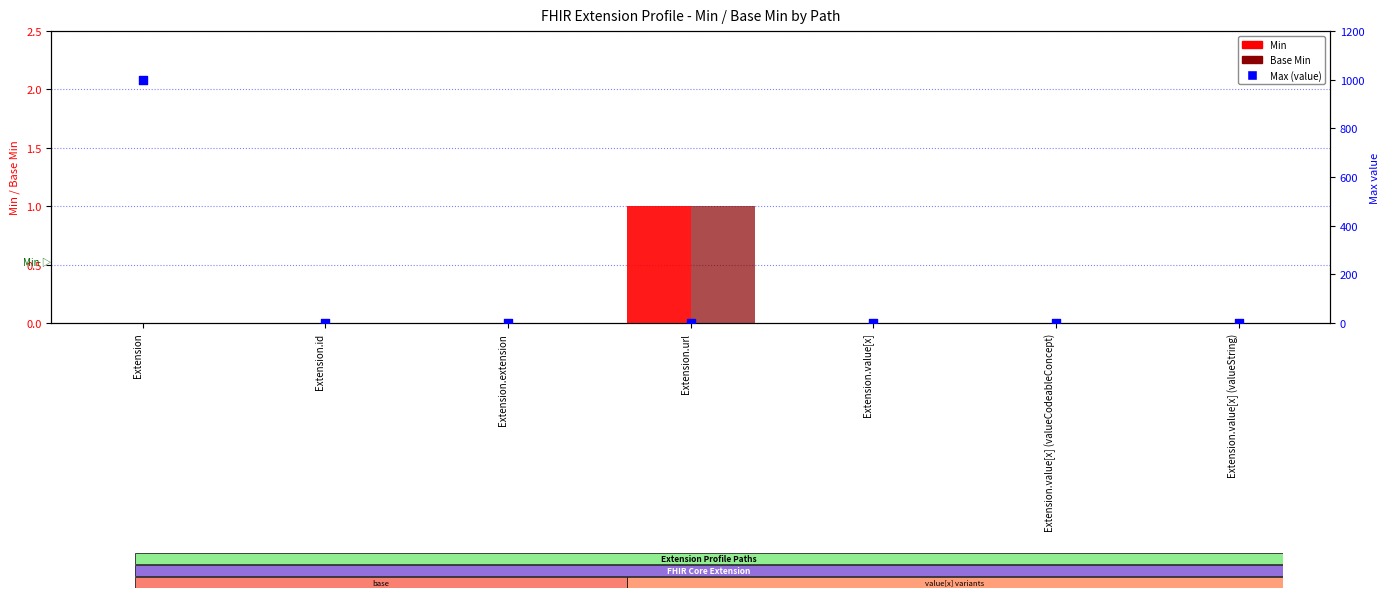

What are all the series names shown in the legend?

Min, Base Min, Max (value)